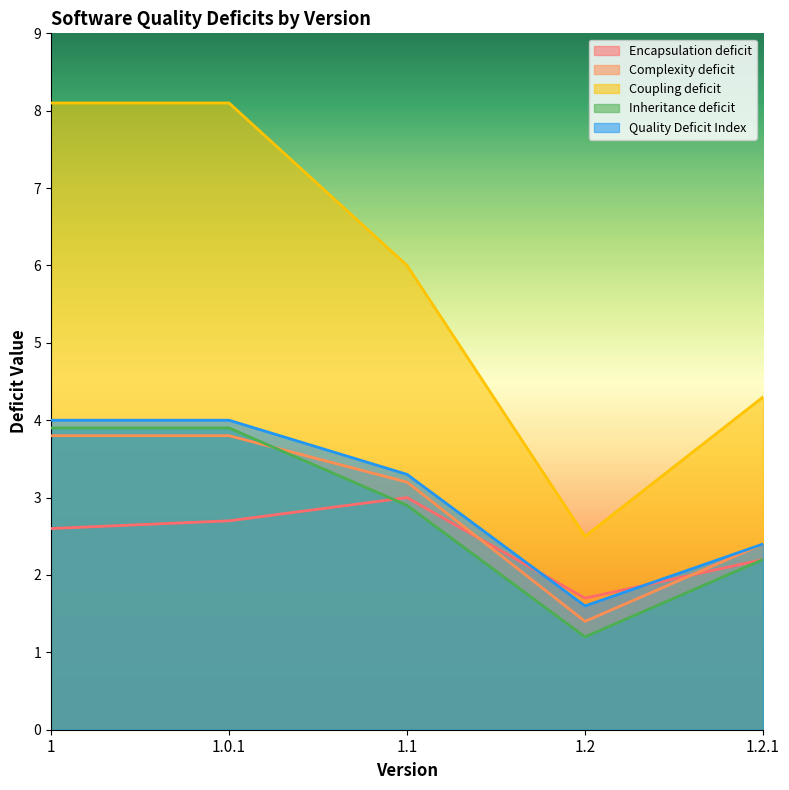

How many data points in Inheritance deficit are less than 2?

1